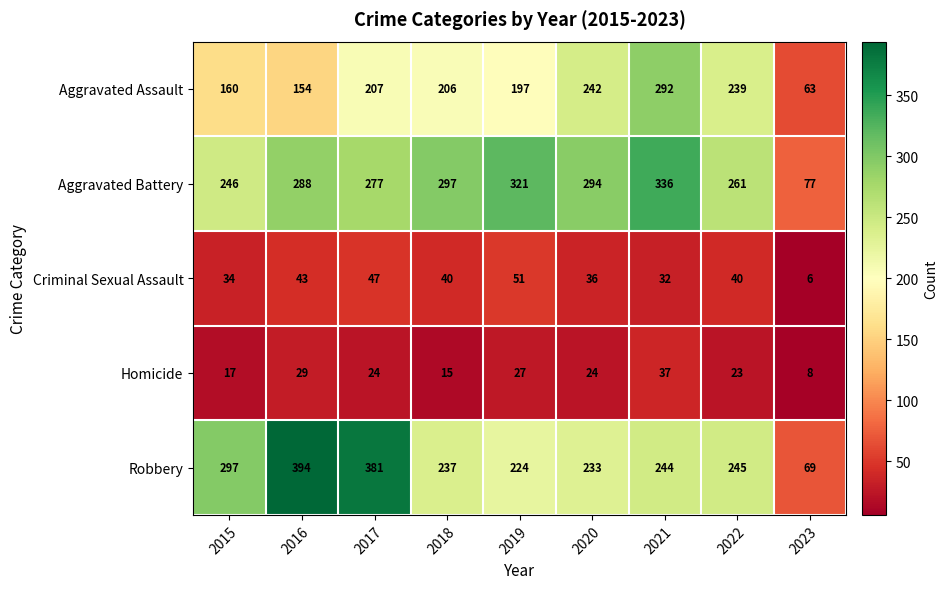

Which series has the largest range (max minus min)?

Robbery